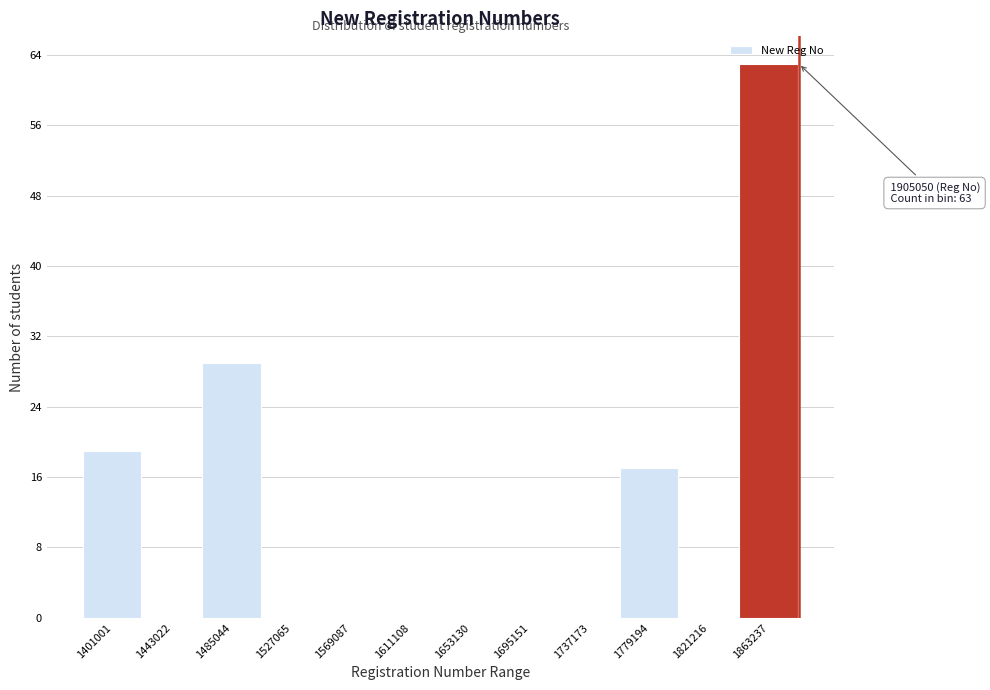

Reading left to right, what are all the values shown in this chart?

1401001=19	1443022=0	1485044=29	1527065=0	1569087=0	1611108=0	1653130=0	1695151=0	1737173=0	1779194=17	1821216=0	1863237=63